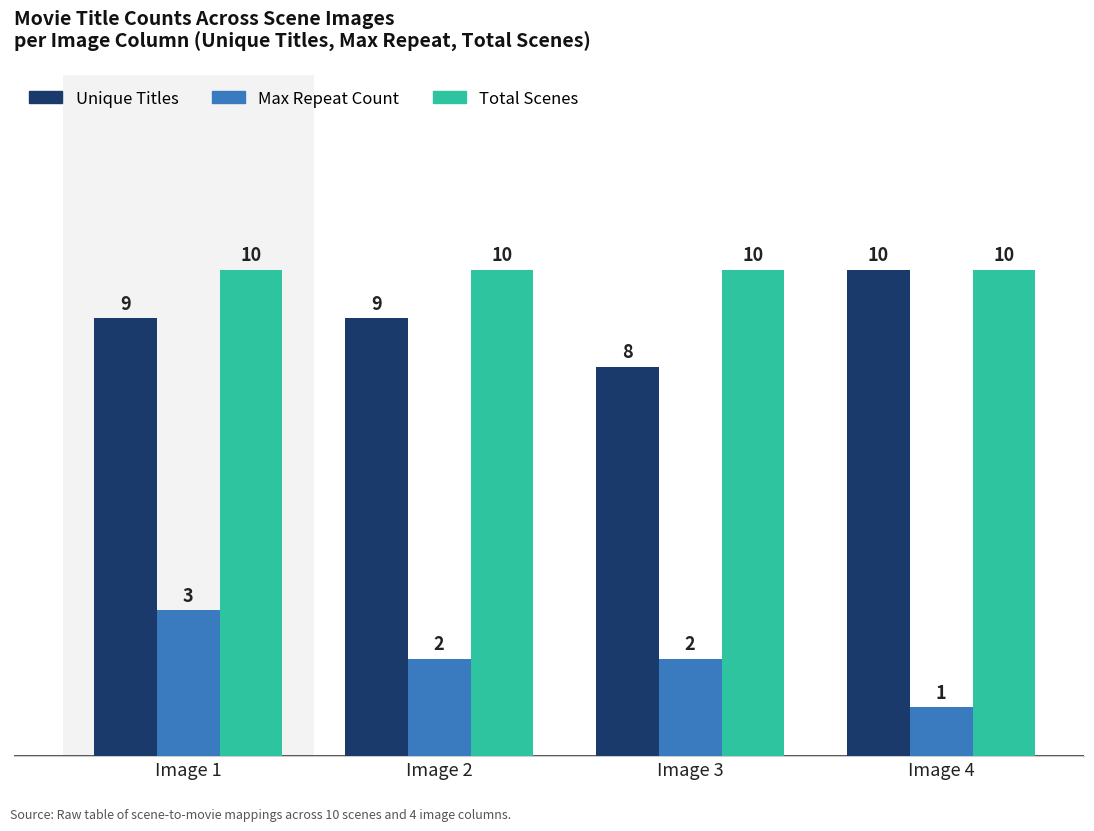

Reading left to right, what are all the values shown in this chart?

Unique Titles: Image 1=9	Image 2=9	Image 3=8	Image 4=10
Max Repeat Count: Image 1=3	Image 2=2	Image 3=2	Image 4=1
Total Scenes: Image 1=10	Image 2=10	Image 3=10	Image 4=10